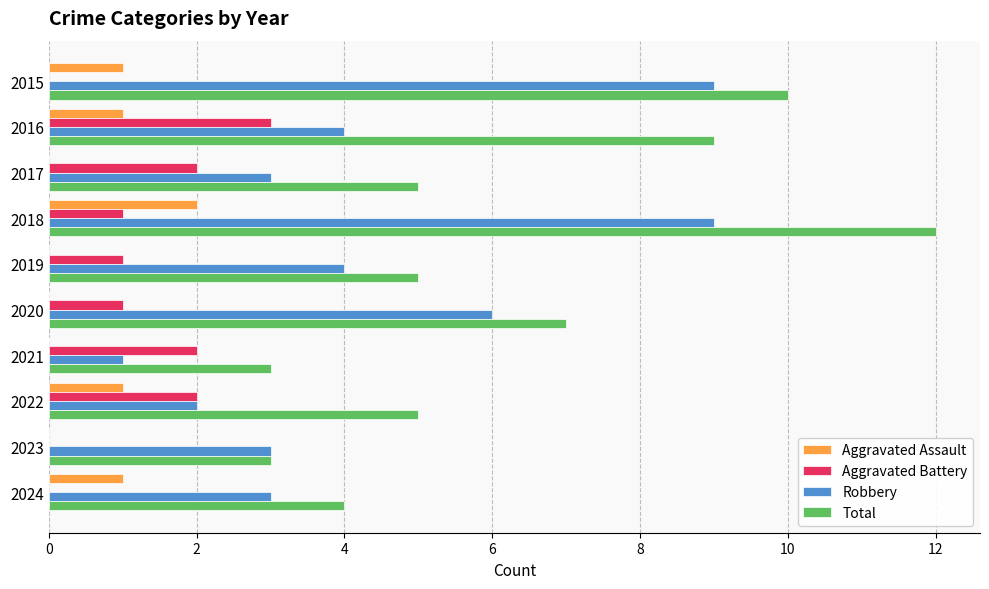

What is the greatest value displayed?

12